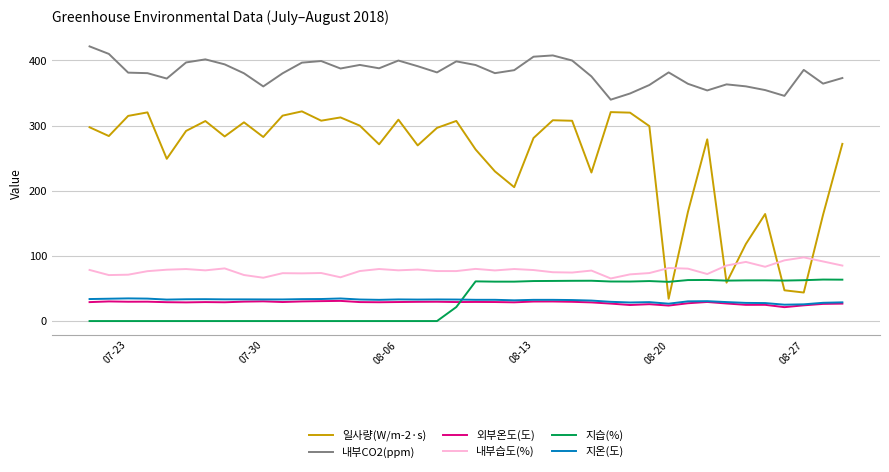

True or false: 지습(%) and 내부CO2(ppm) intersect in this chart.

False